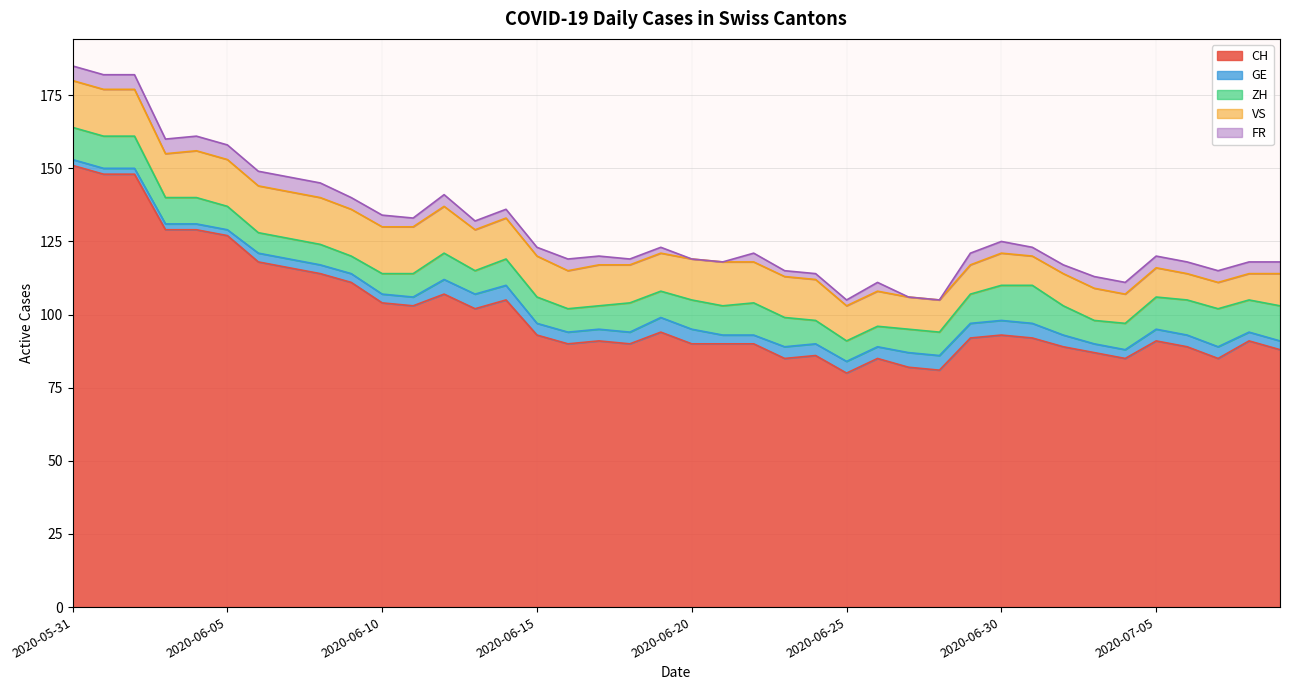

Does the chart have visible grid lines?

Yes